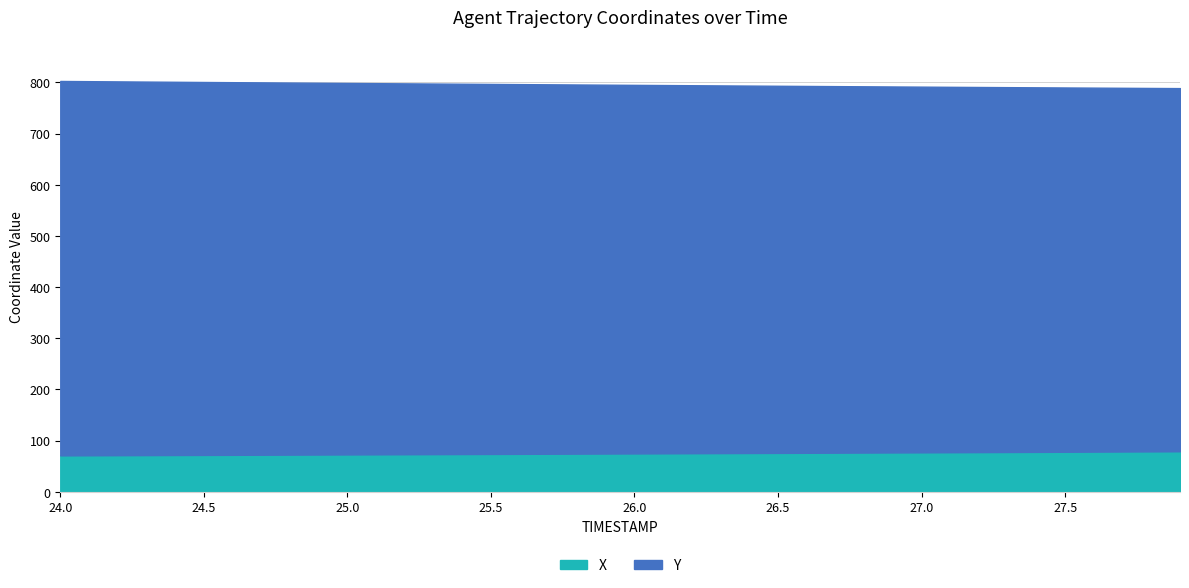

What is the difference between the highest and lowest values at 26.8?

639.4